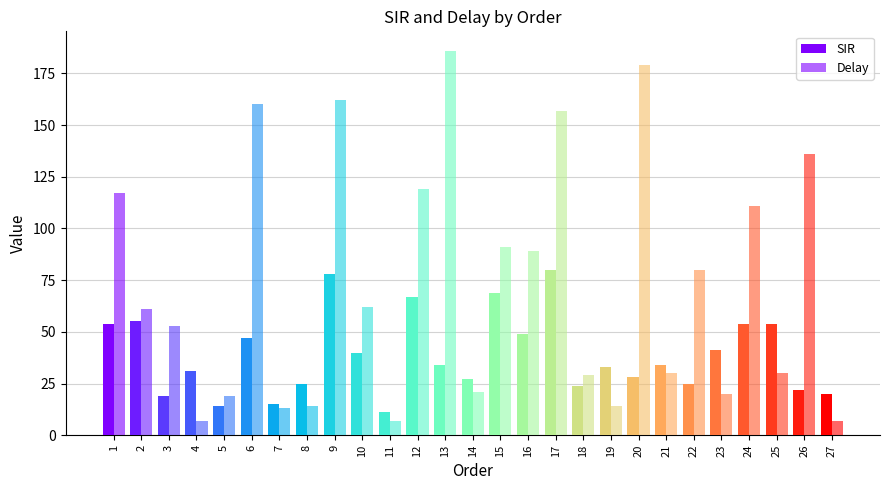

Does the chart contain any negative values?

No